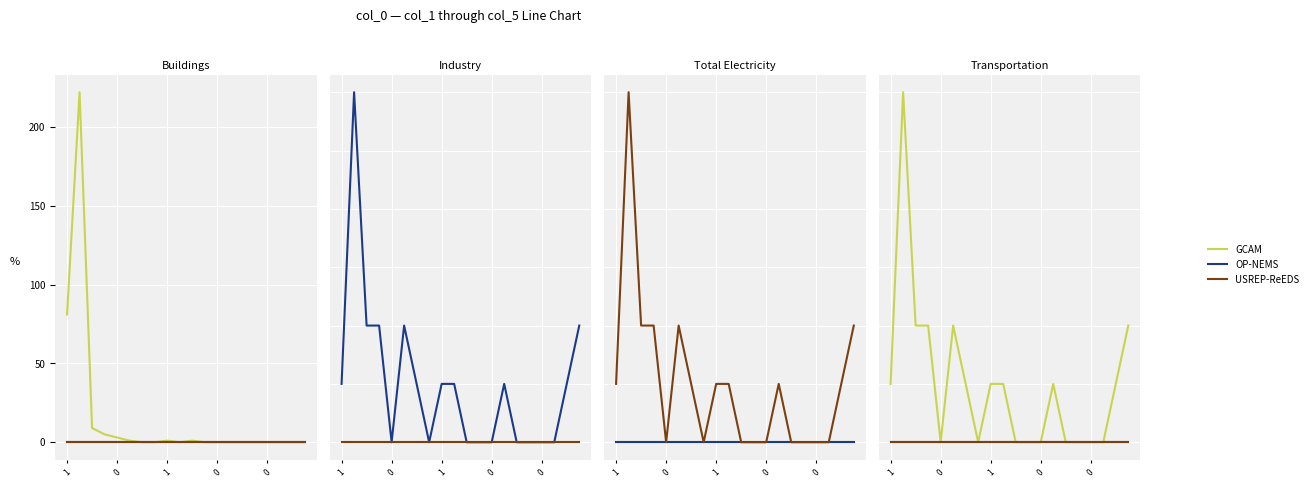

True or false: OP-NEMS and USREP-ReEDS cross at least once.

False